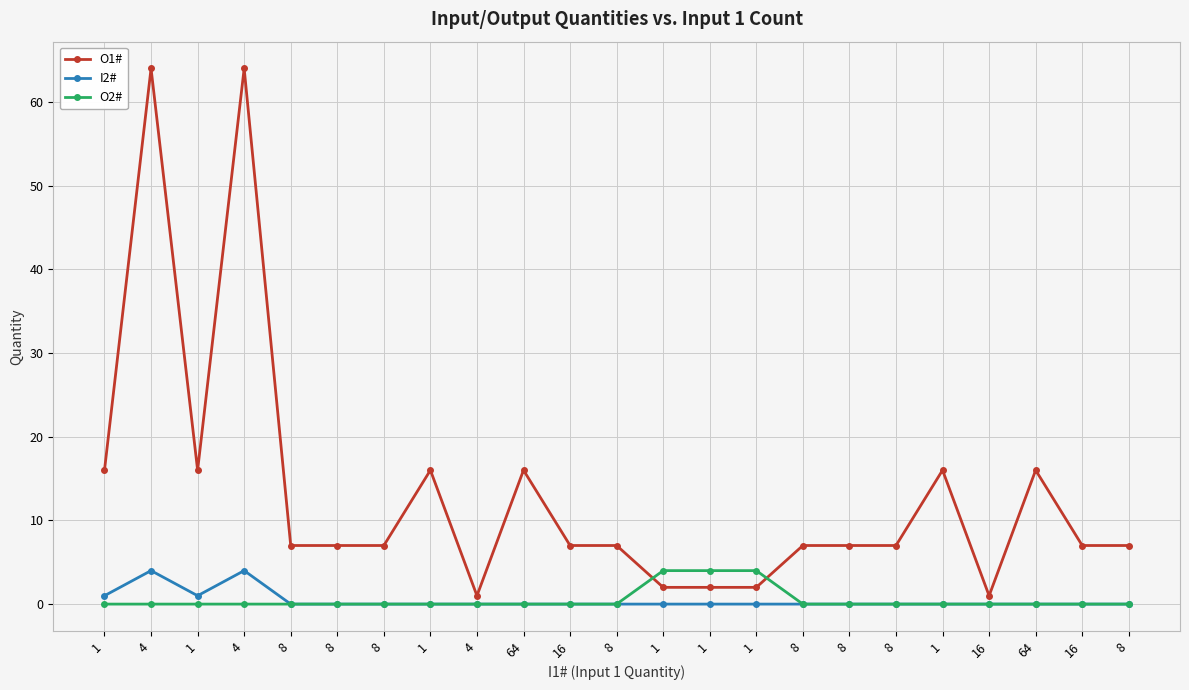

True or false: O2# has more than 0 points higher than both neighbors.

False